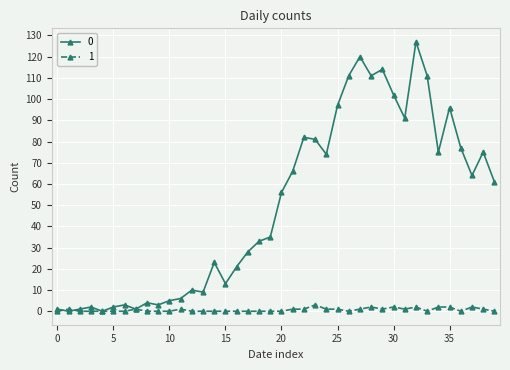

True or false: 1 has more than 0 points higher than both neighbors.

True